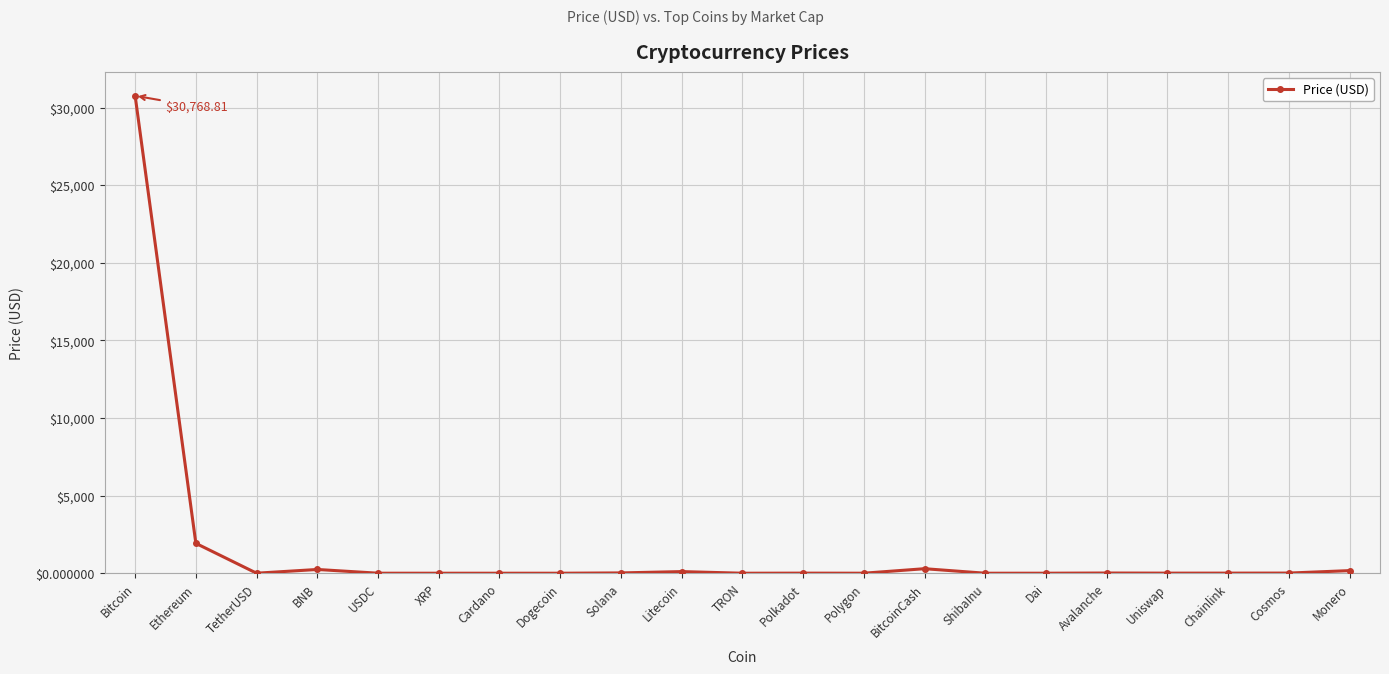

True or false: the data has more than 0 interior local peaks.

True